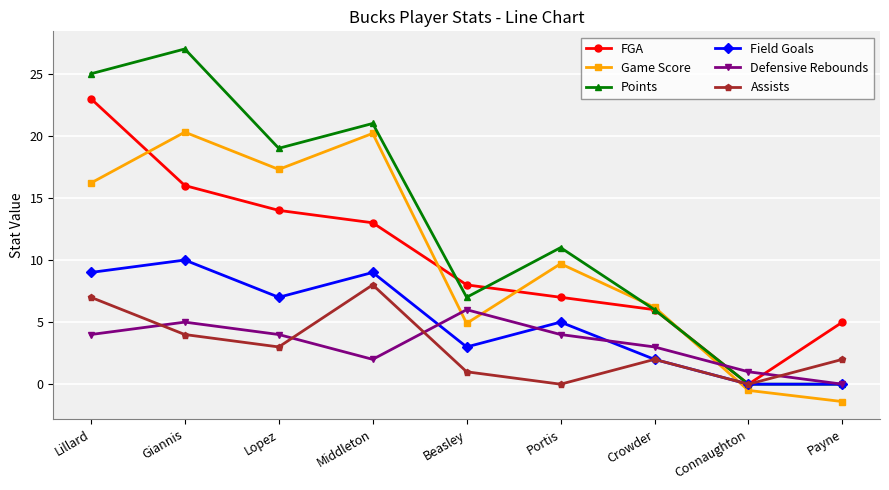

At which category is the sum across all series the highest?

Lillard